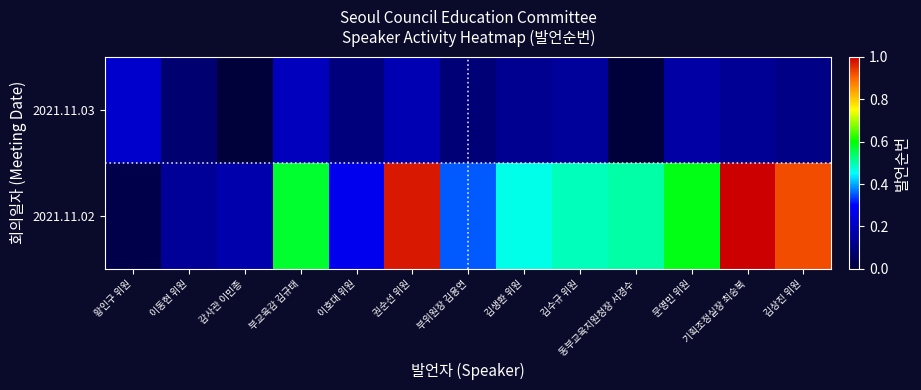

Rank the series by their average value, from highest to lowest.

2021.11.02, 2021.11.03